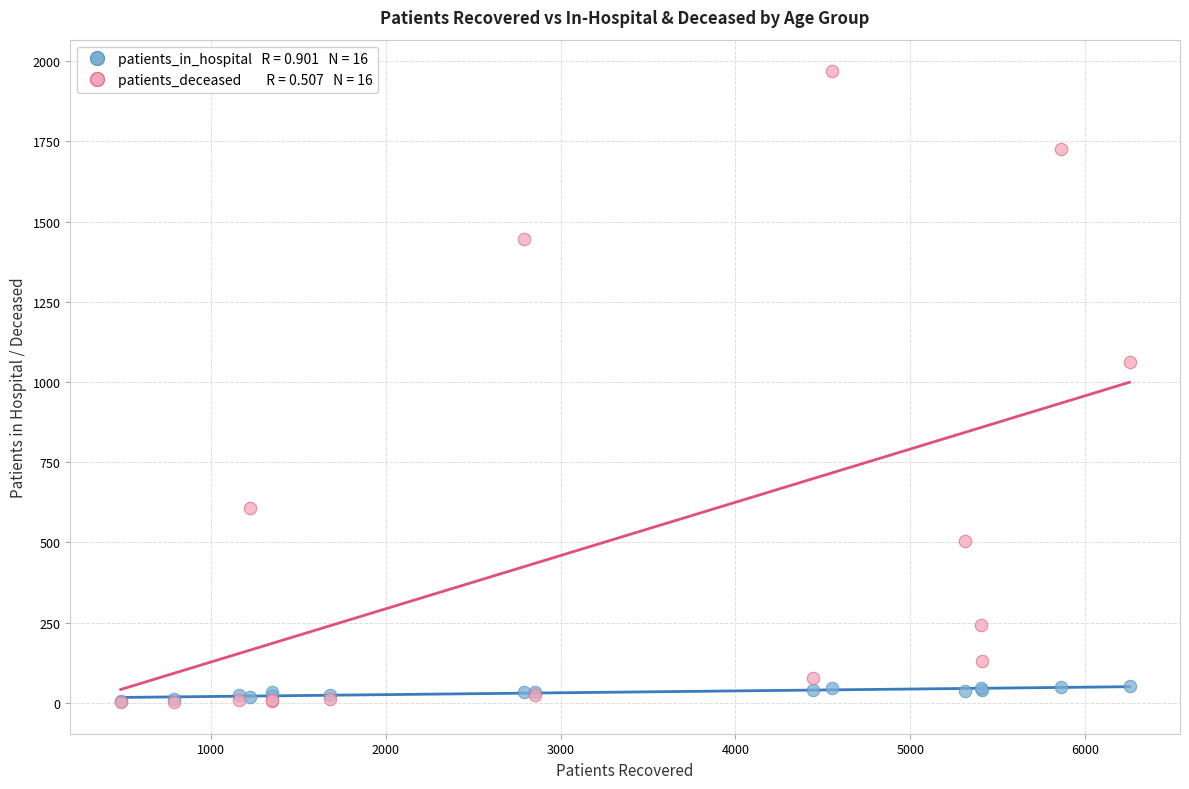

Across all series, what Y value is closest to 985?

1061